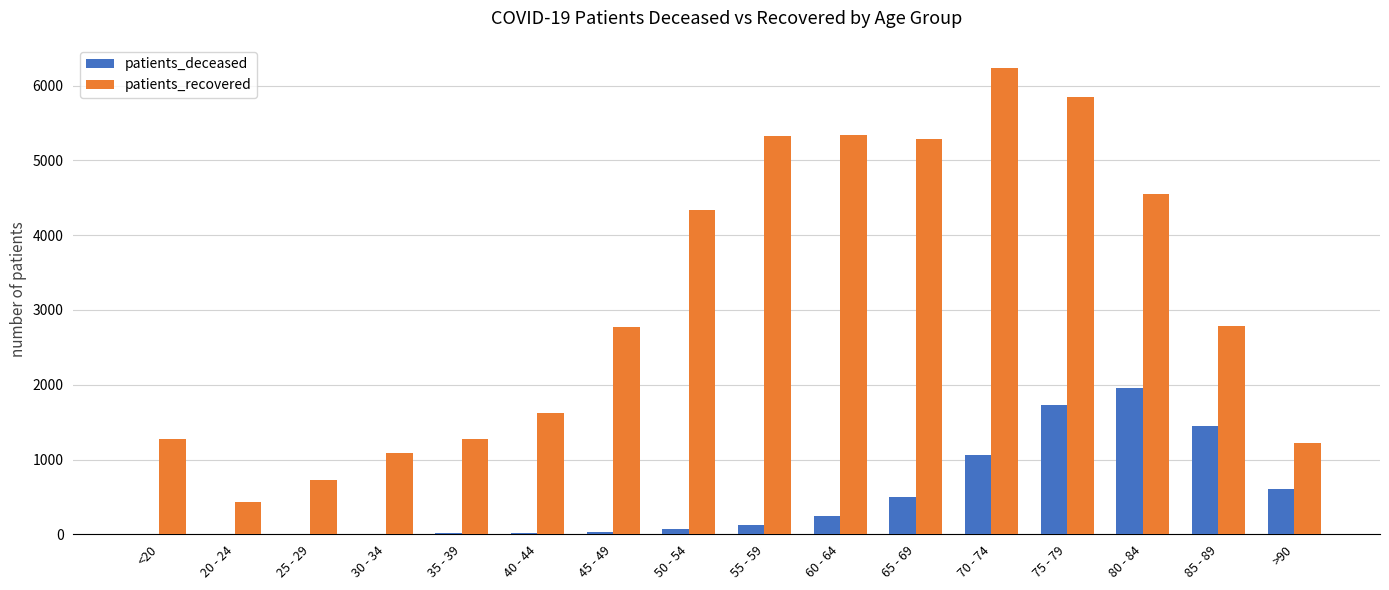

At which label does patients_deceased reach its peak?

80 - 84